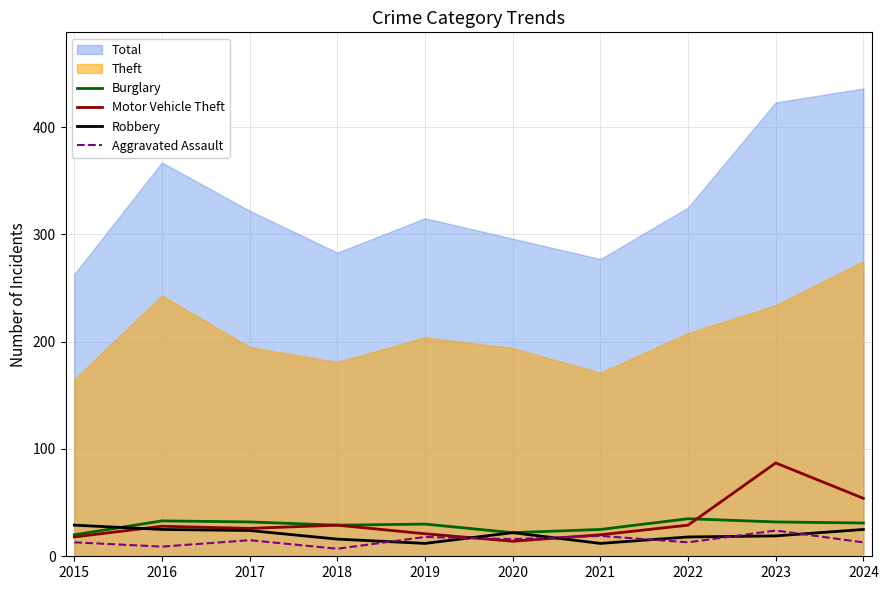

True or false: Robbery has a value of 29 at 2015.

True